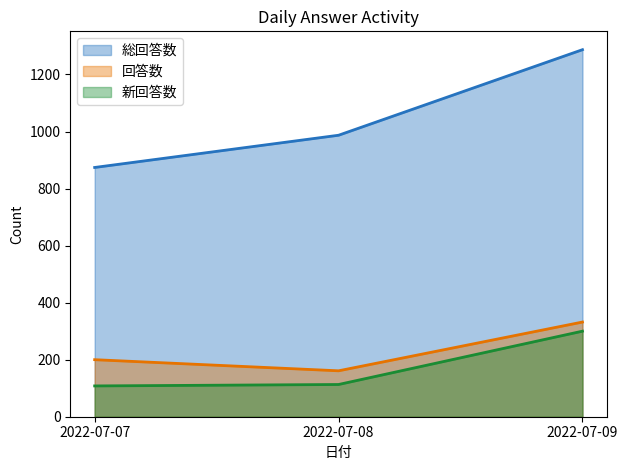

At which label does 総回答数 reach its minimum?

2022-07-07